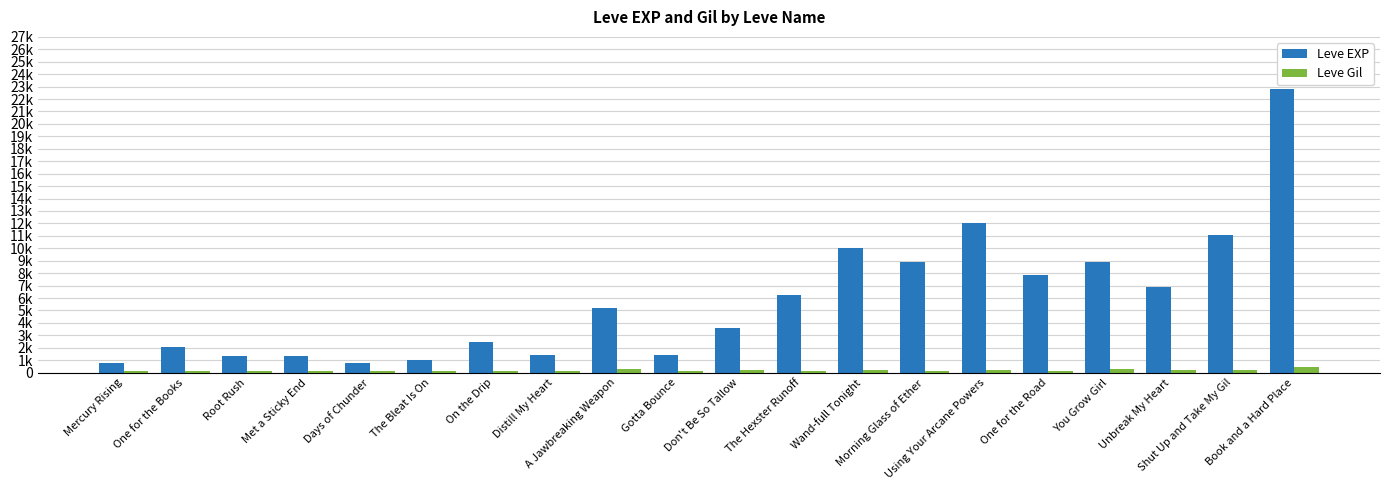

At Distill My Heart, list the series in order from smallest to largest.

Leve Gil, Leve EXP